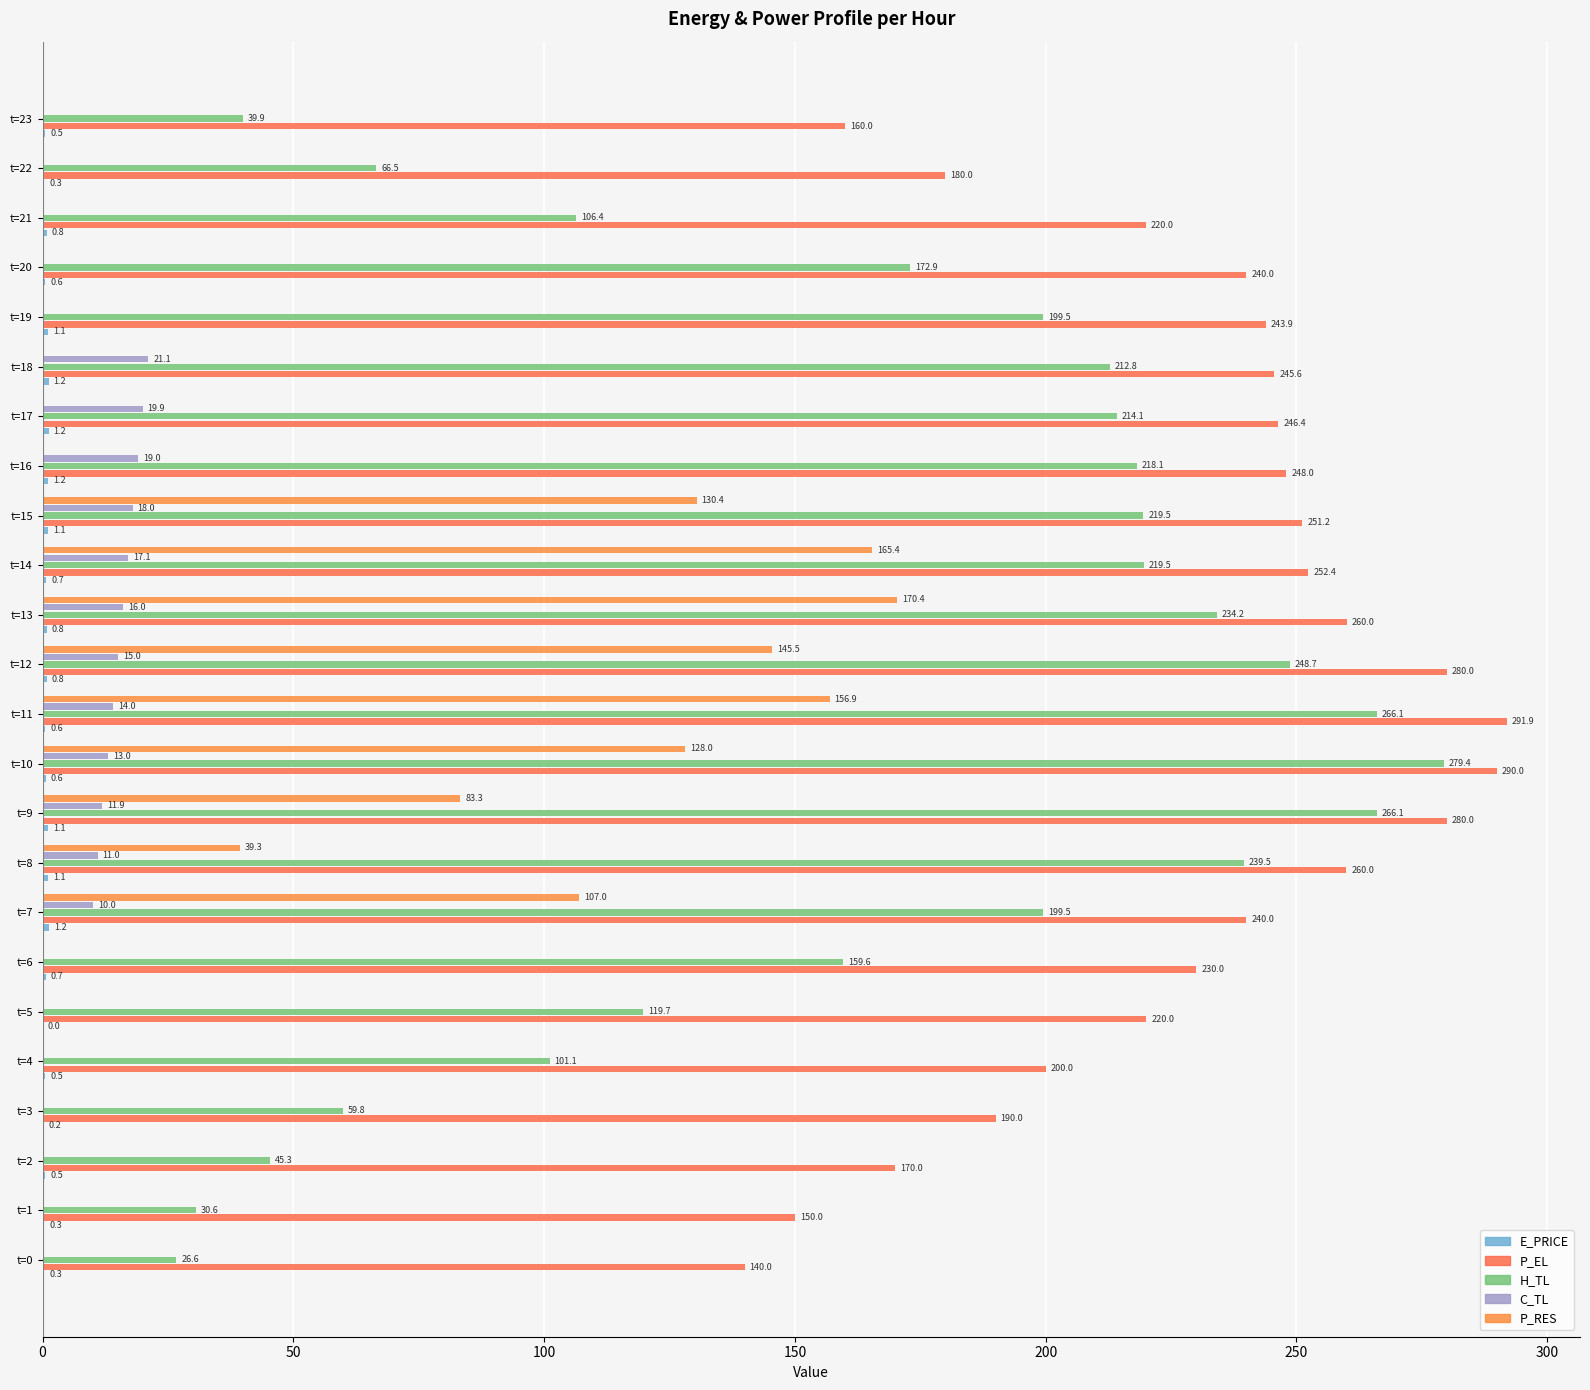

What is the sum of all P_EL values?

5489.6